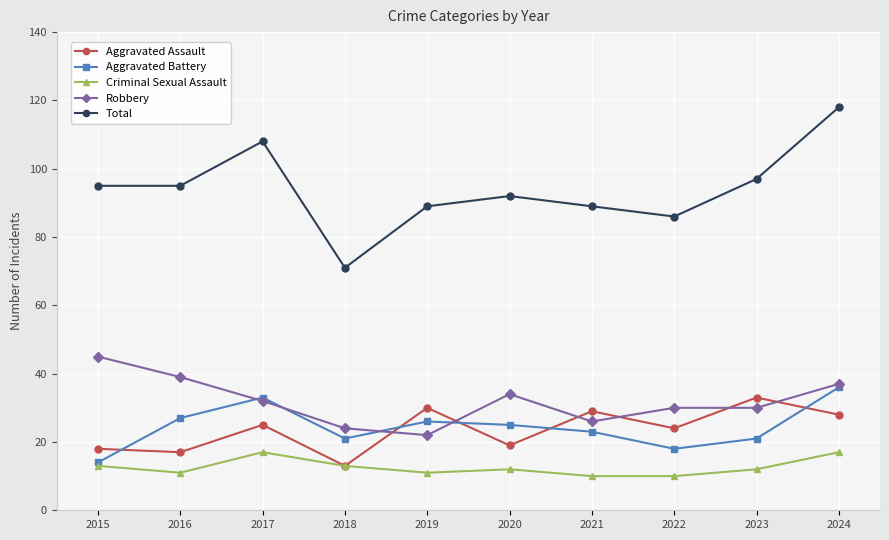

Reading left to right, transcribe all the data shown in this chart.

Aggravated Assault: 18	17	25	13	30	19	29	24	33	28
Aggravated Battery: 14	27	33	21	26	25	23	18	21	36
Criminal Sexual Assault: 13	11	17	13	11	12	10	10	12	17
Robbery: 45	39	32	24	22	34	26	30	30	37
Total: 95	95	108	71	89	92	89	86	97	118